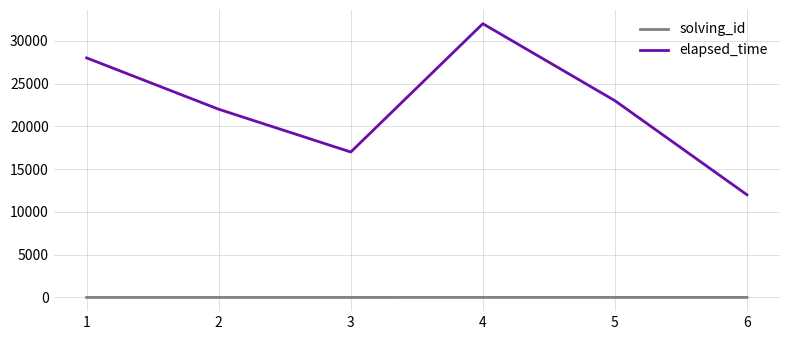

True or false: elapsed_time and solving_id intersect in this chart.

False